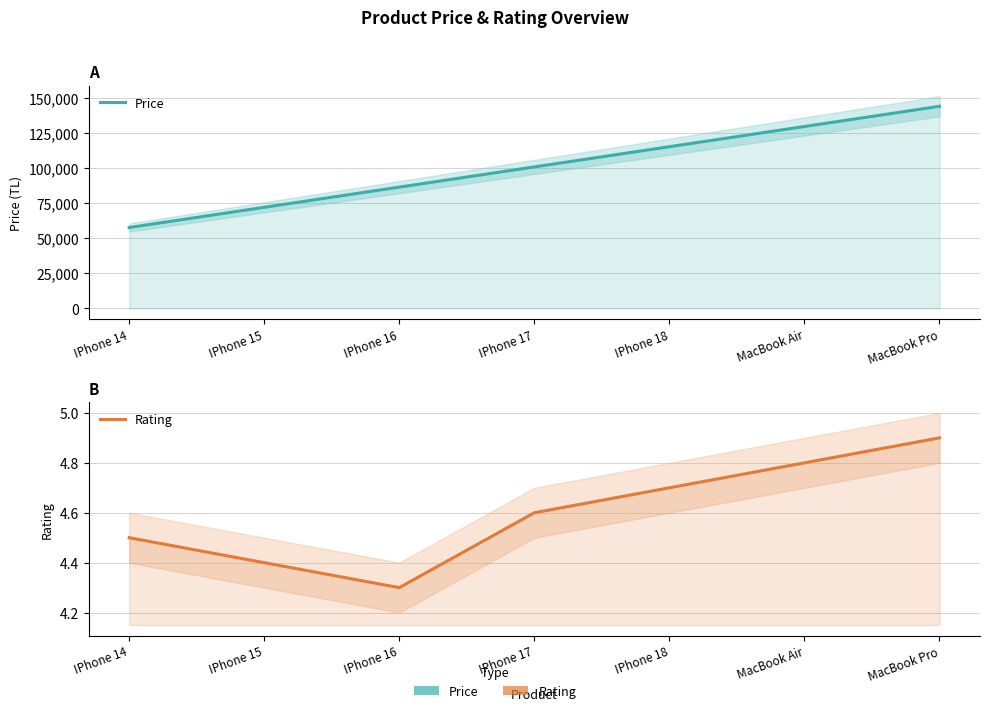

List the series in order of their peak value, lowest first.

Rating, Price